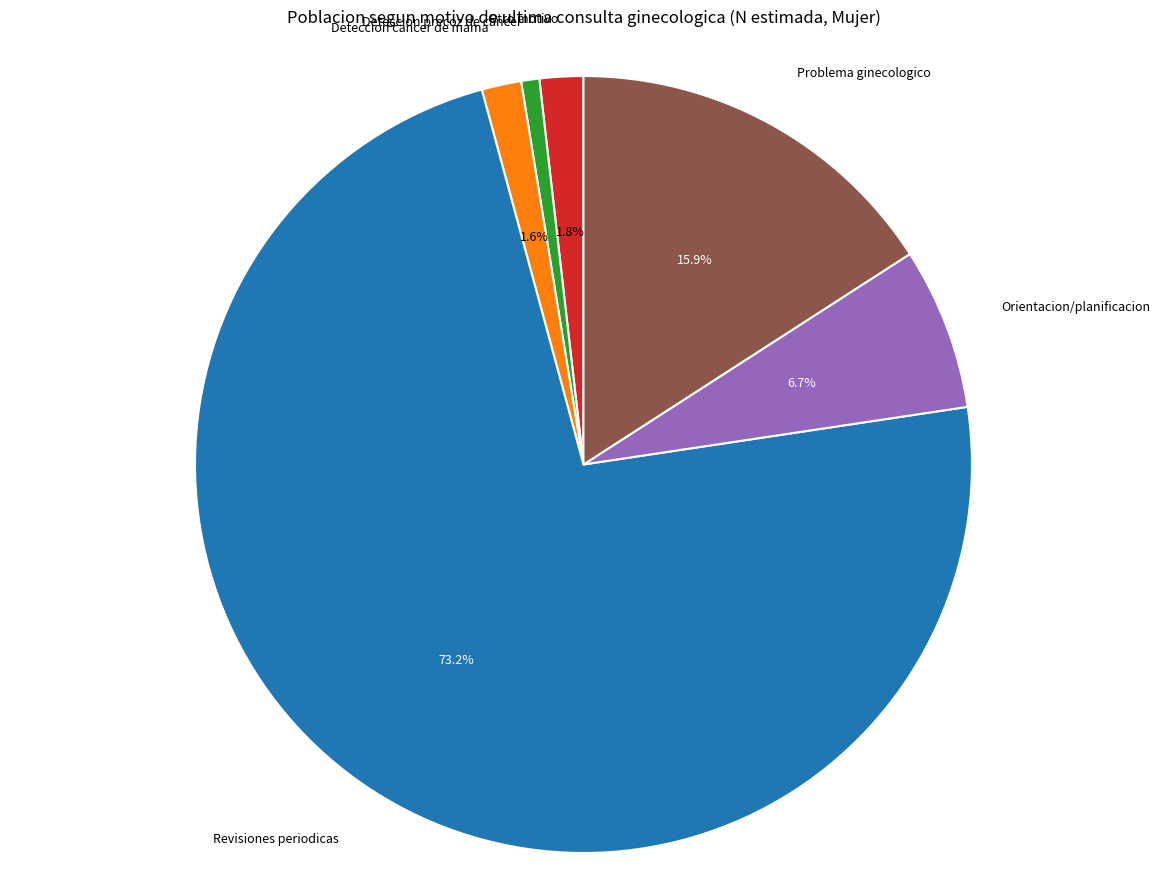

Between Problema ginecologico and Deteccion precoz de cancer, which is larger?

Problema ginecologico